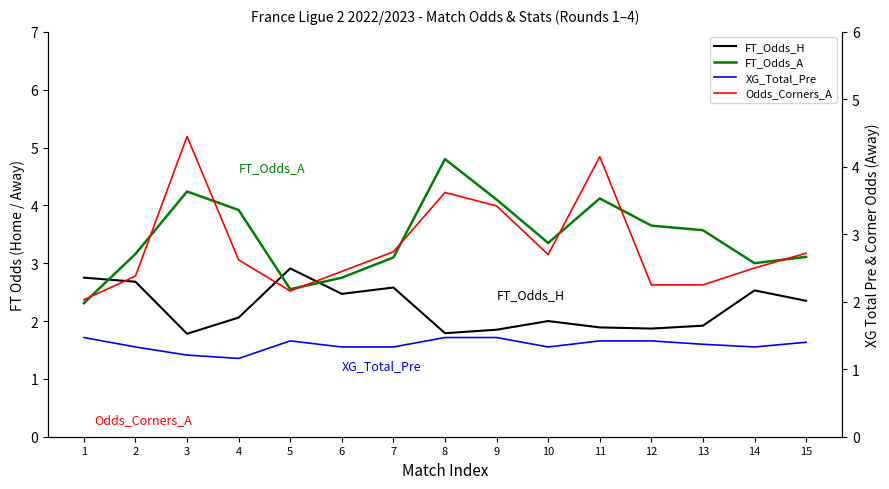

What is the maximum value shown in the chart?

4.8